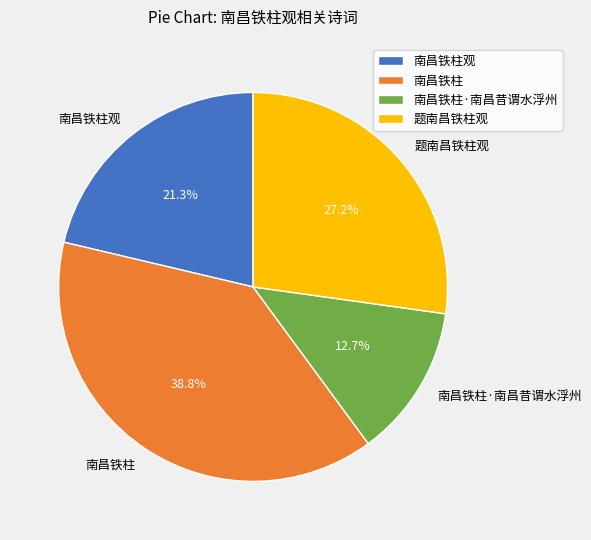

What percentage is NOT represented by 南昌铁柱·南昌昔谓水浮州?

87.3%